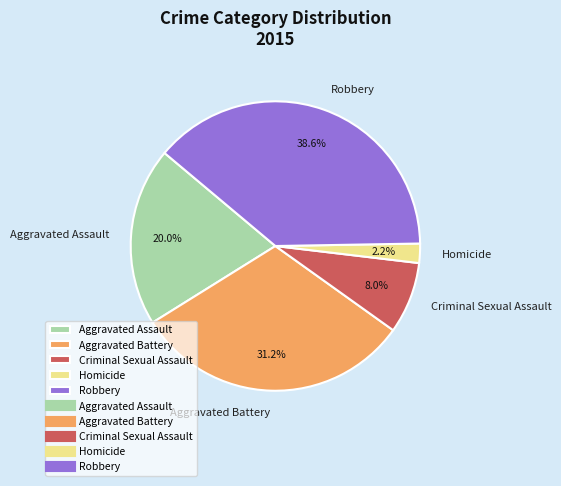

To the nearest percent, what is the combined percentage of Aggravated Battery and Aggravated Assault?

51%